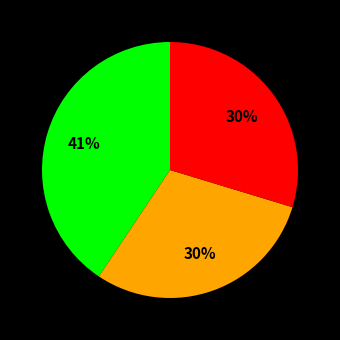

Does any single category account for the majority?

No